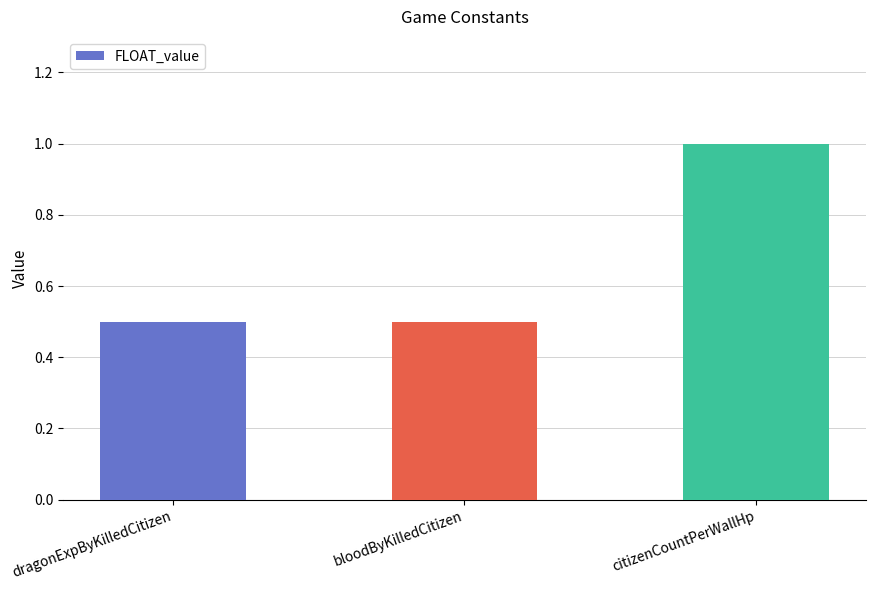

What is the smallest value displayed?

0.5